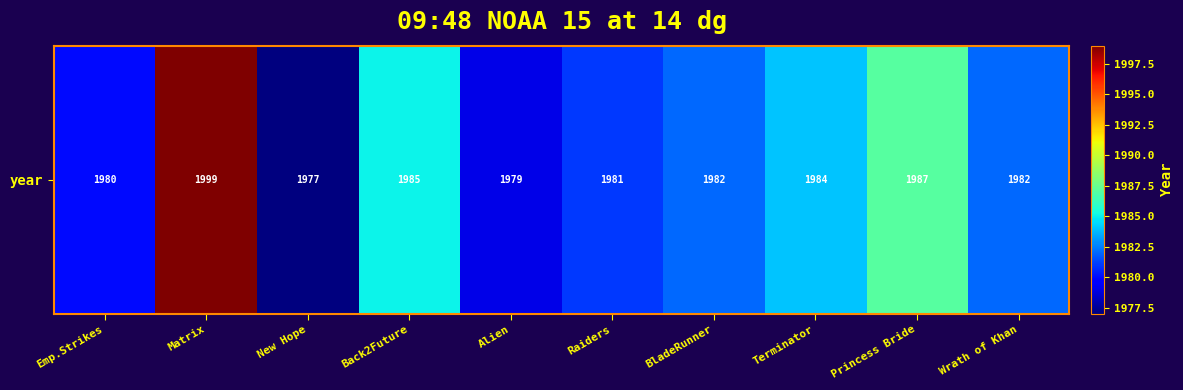

How many data points are less than 1982?

4